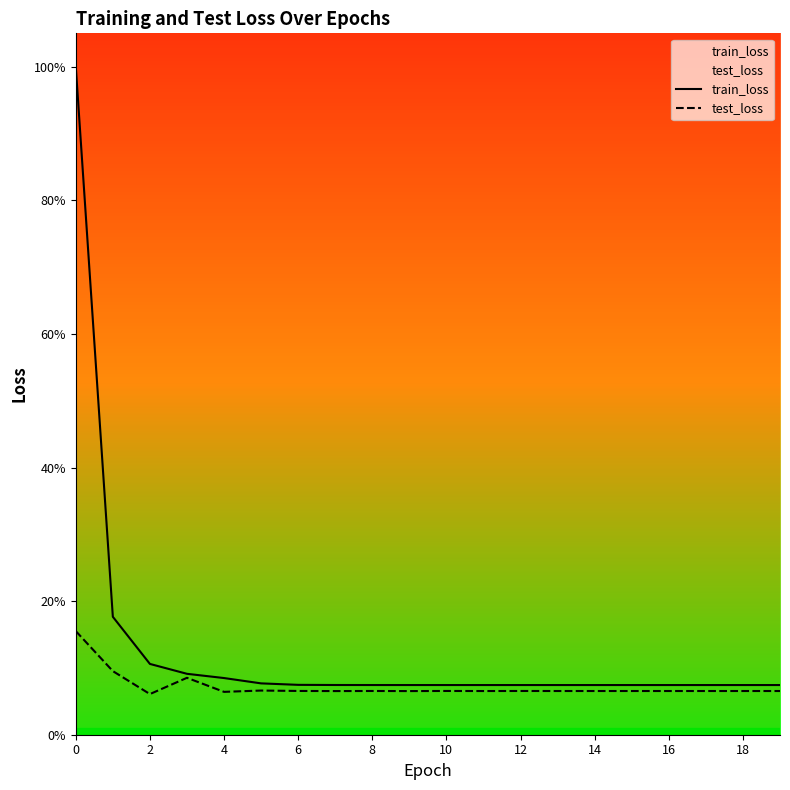

True or false: train_loss and test_loss intersect in this chart.

False